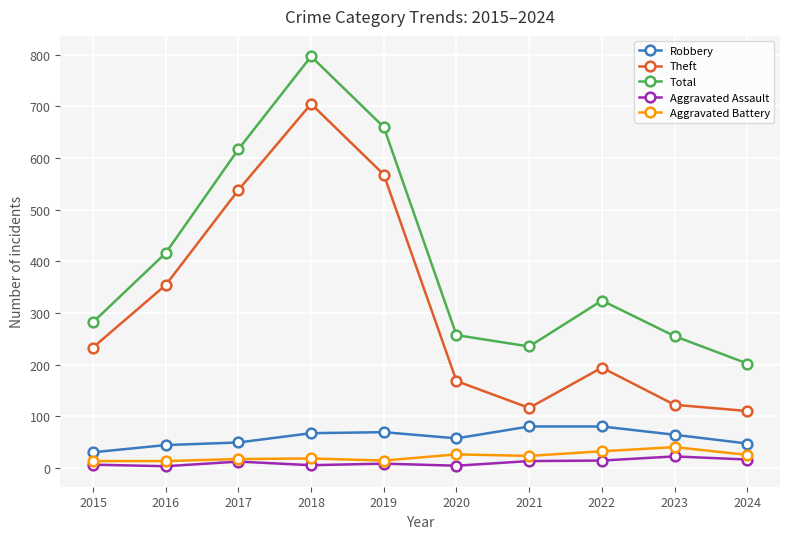

What is the difference between the maximum and second lowest values in the Robbery series?

36